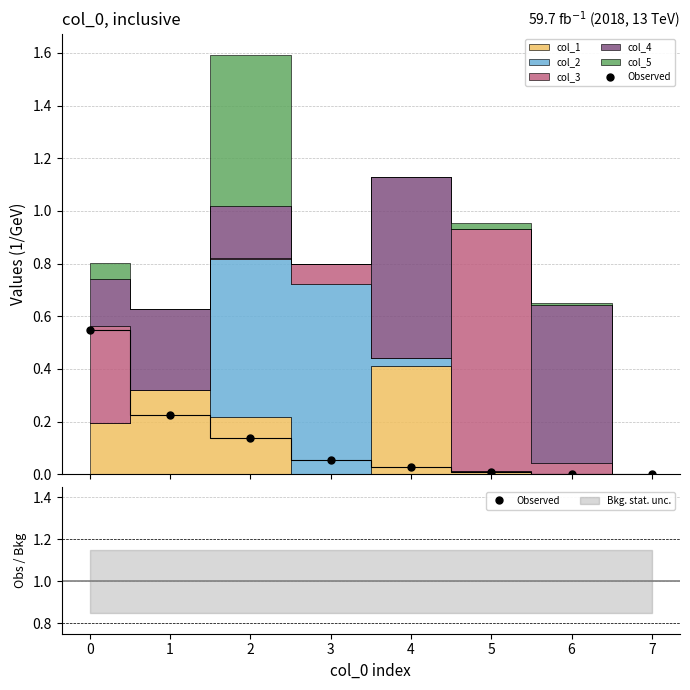

How many lines are shown in the chart?

1